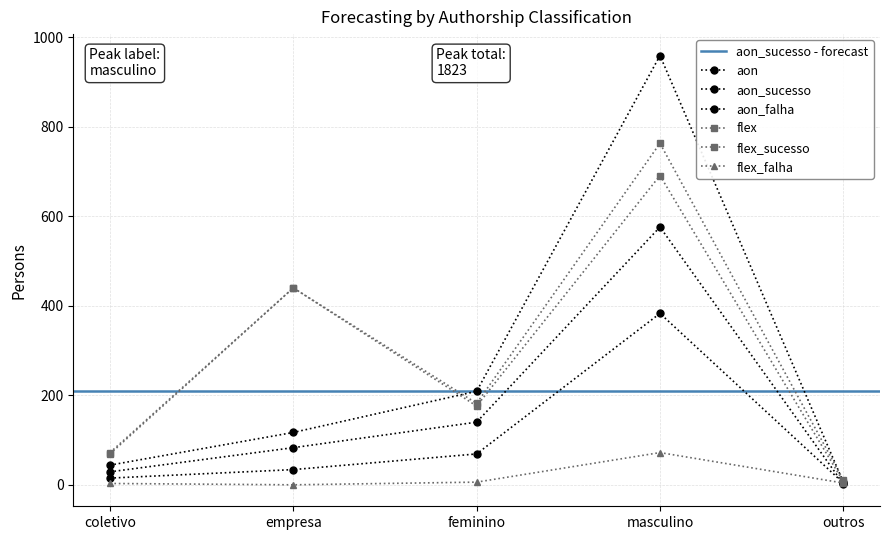

At which label does flex_falha first exceed 4?

feminino